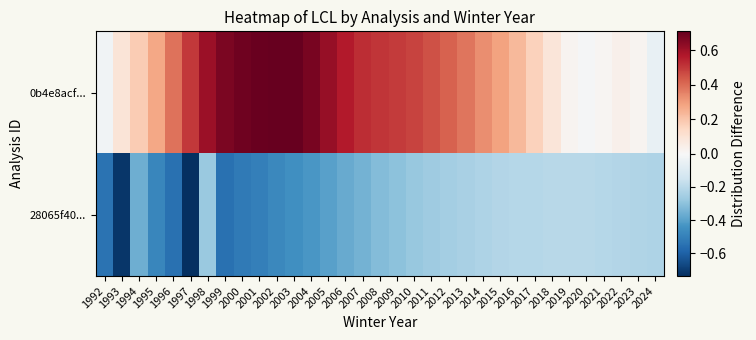

Between 2017 and 2009, which is larger?

2009